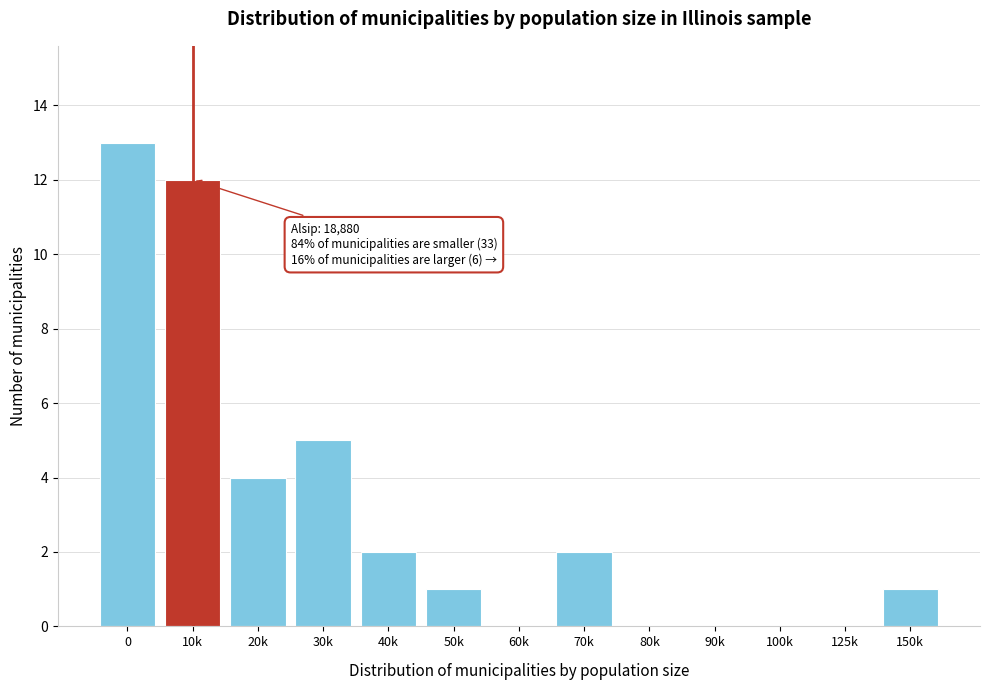

Reading left to right, what are all the values shown in this chart?

0=13	10k=12	20k=4	30k=5	40k=2	50k=1	60k=0	70k=2	80k=0	90k=0	100k=0	125k=0	150k=1